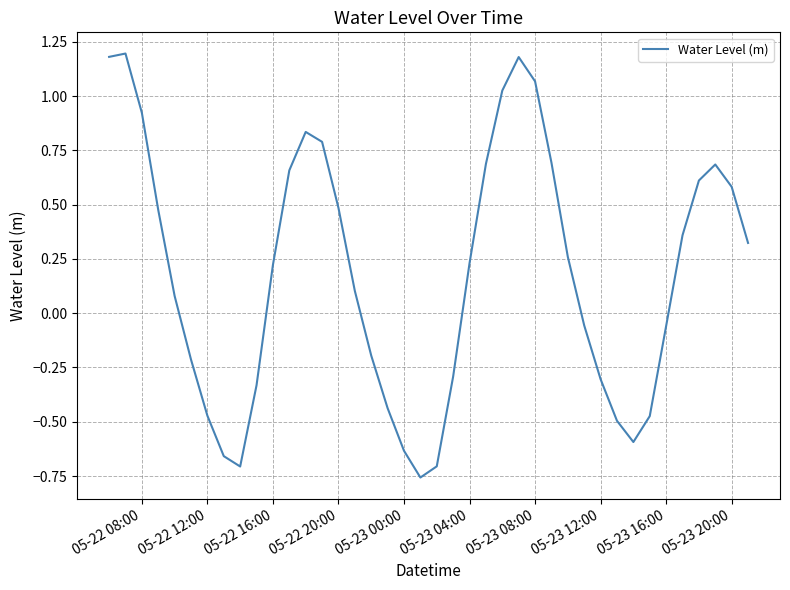

What is the maximum value shown in the chart?

1.2